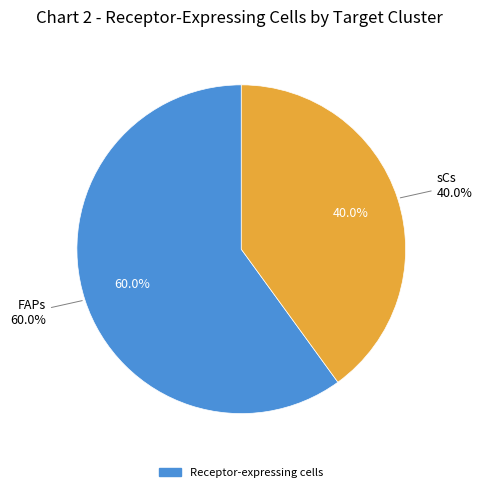

Rank the categories by value from lowest to highest.

sCs, FAPs